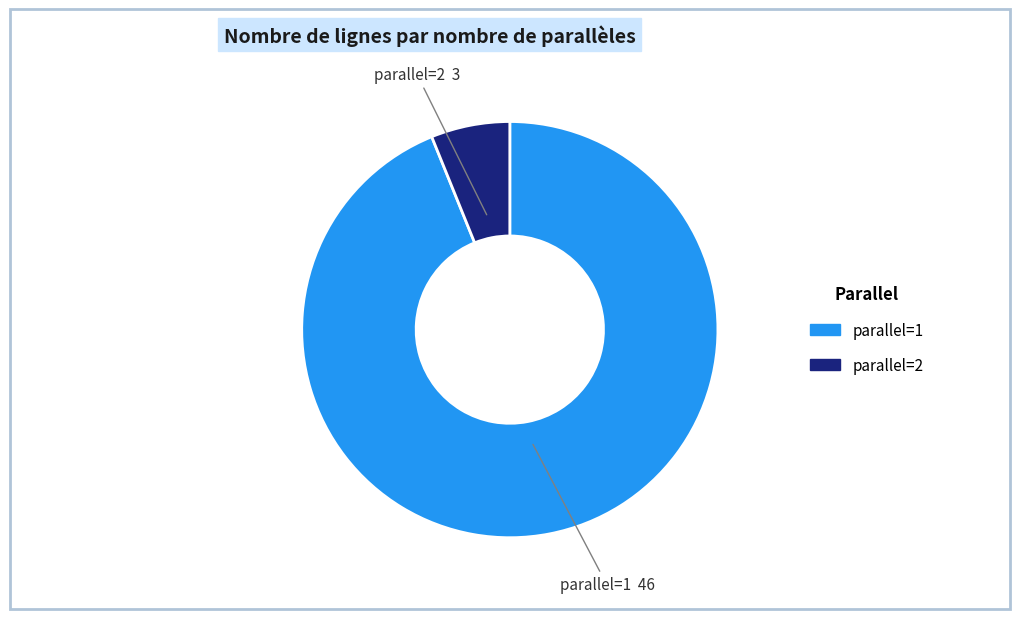

Count the number of slices in the pie.

2